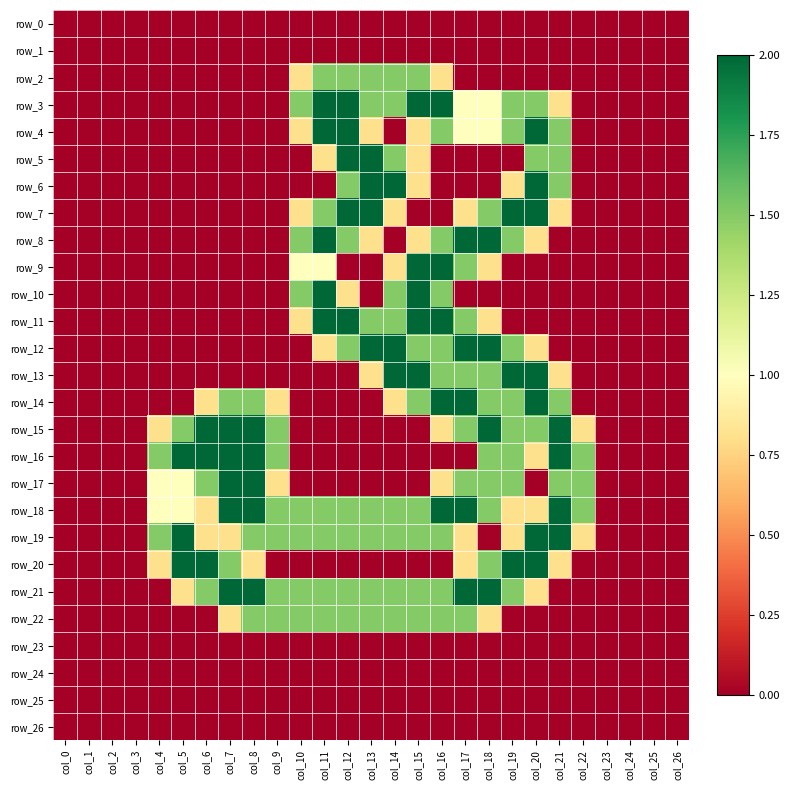

Count the row_2 values in the range 0 to 1.

22